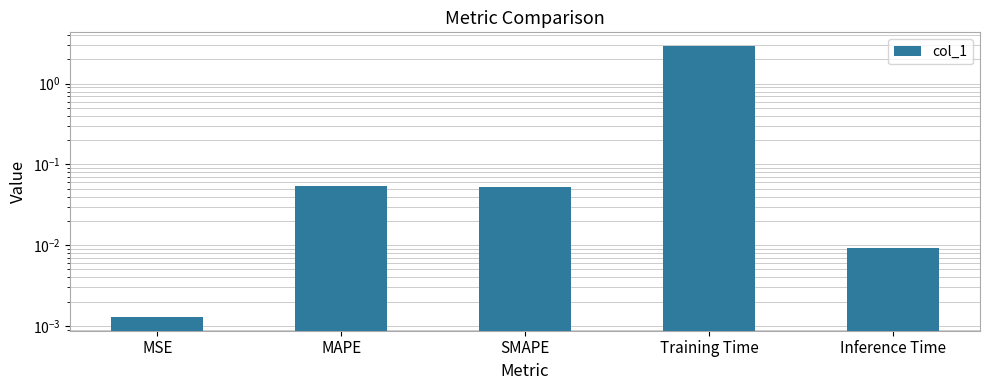

Rank the categories by value from lowest to highest.

MSE, Inference Time, SMAPE, MAPE, Training Time